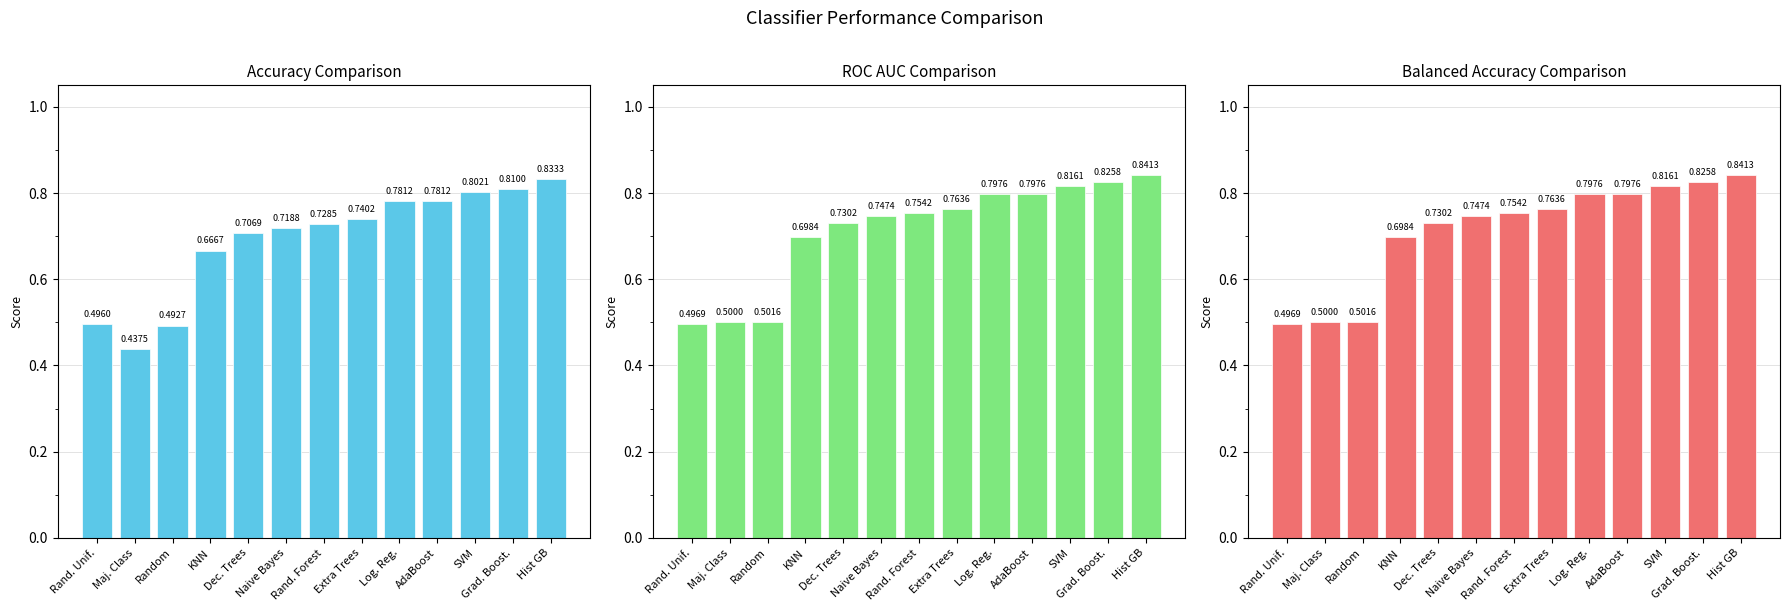

List the series in order of their peak value, highest first.

ROC AUC Comparison, Balanced Accuracy Comparison, Accuracy Comparison